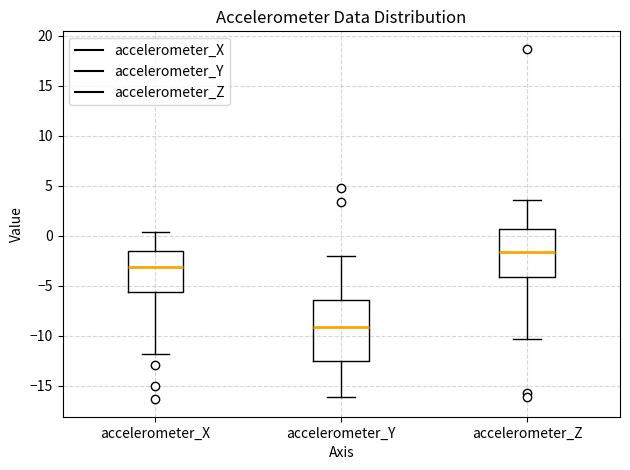

Which box has the highest median line?

accelerometer_Z